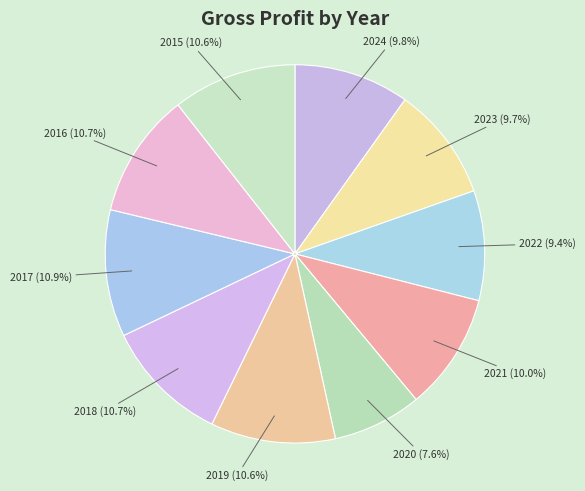

How much of the chart is everything except 2016?

89.3%